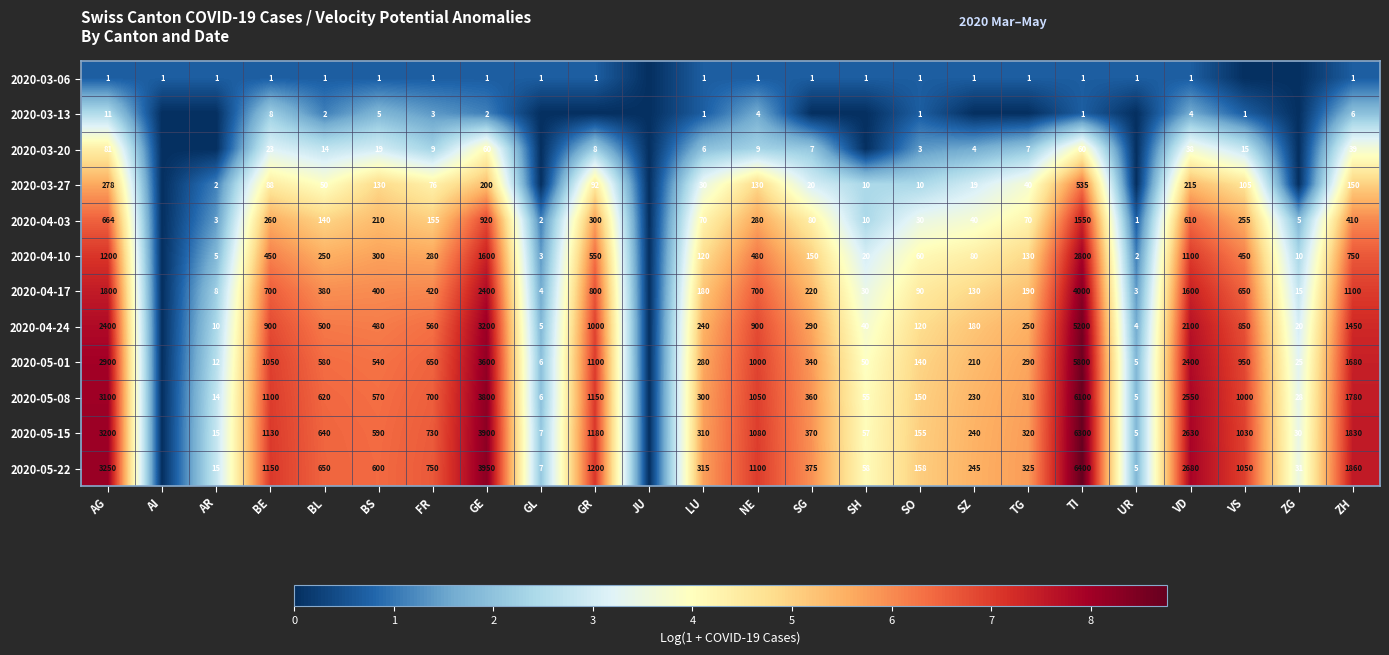

What is the total value across all series at TI?

38747